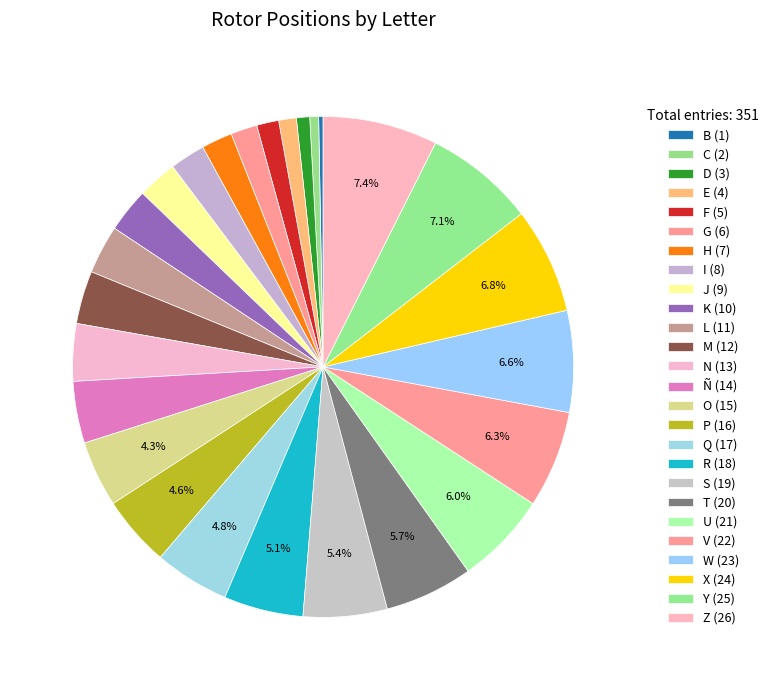

Count the number of slices in the pie.

26